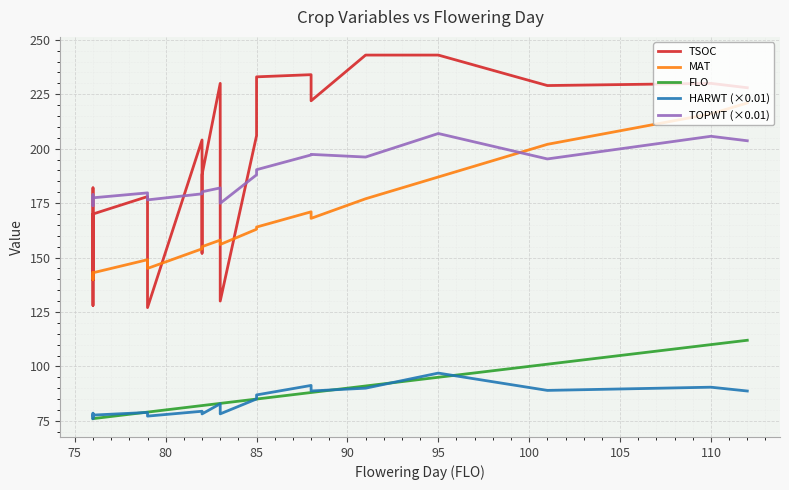

What is the highest value of the MAT series?

221.0